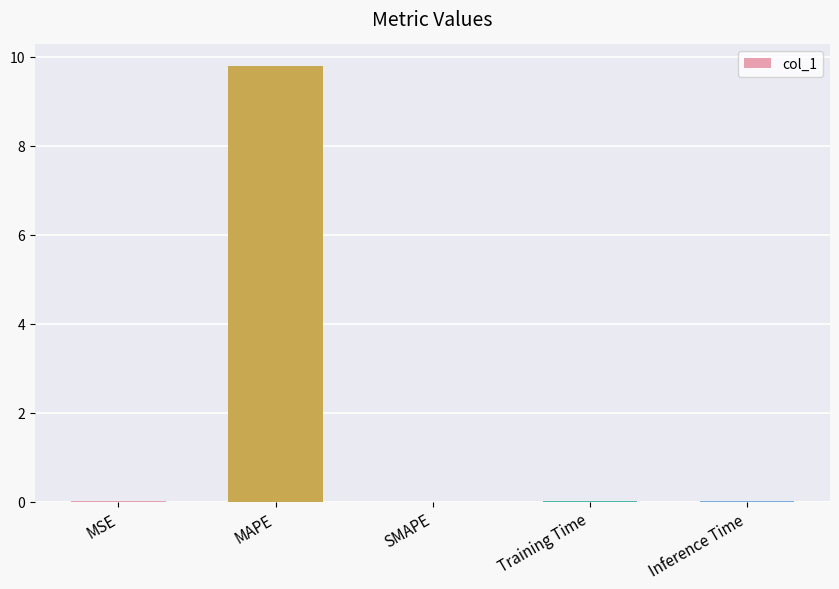

At which category does the chart reach its peak across all series?

MAPE